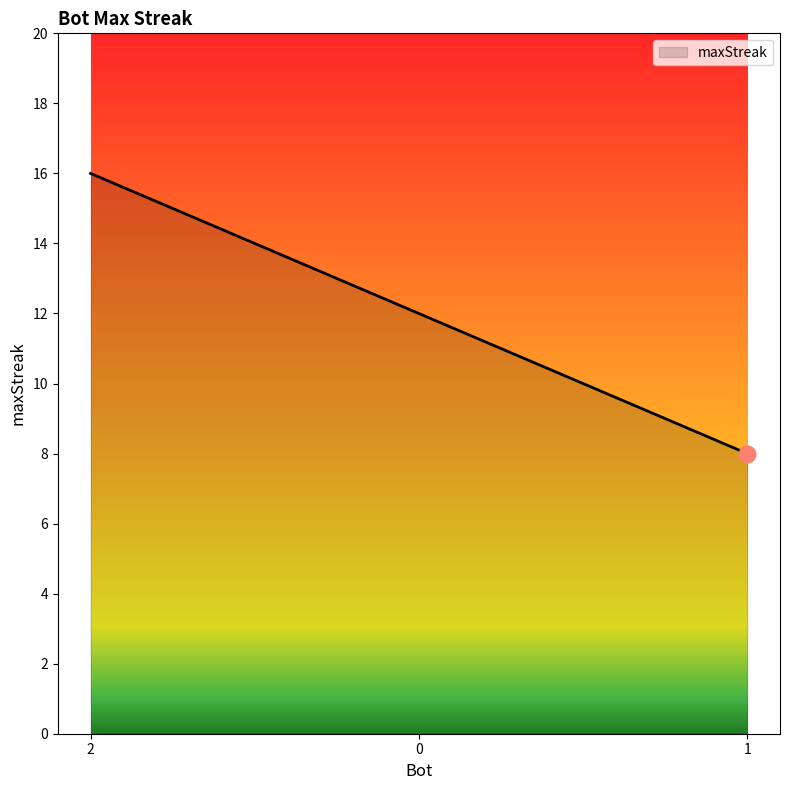

What is the greatest value displayed?

16